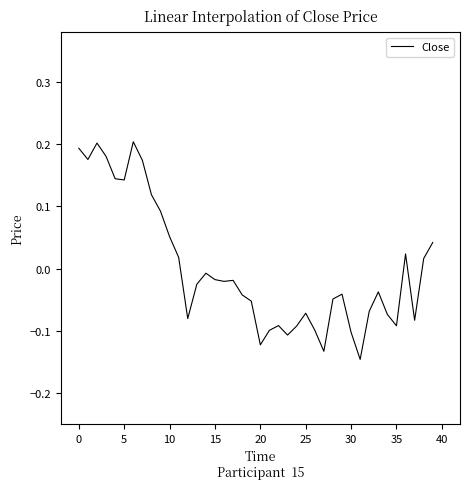

Reading left to right, transcribe all the data shown in this chart.

0.2	0.2	0.2	0.2	0.1	0.1	0.2	0.2	0.1	0.1	0.1	0.0	-0.1	-0.0	-0.0	-0.0	-0.0	-0.0	-0.0	-0.1	-0.1	-0.1	-0.1	-0.1	-0.1	-0.1	-0.1	-0.1	-0.0	-0.0	-0.1	-0.1	-0.1	-0.0	-0.1	-0.1	0.0	-0.1	0.0	0.0